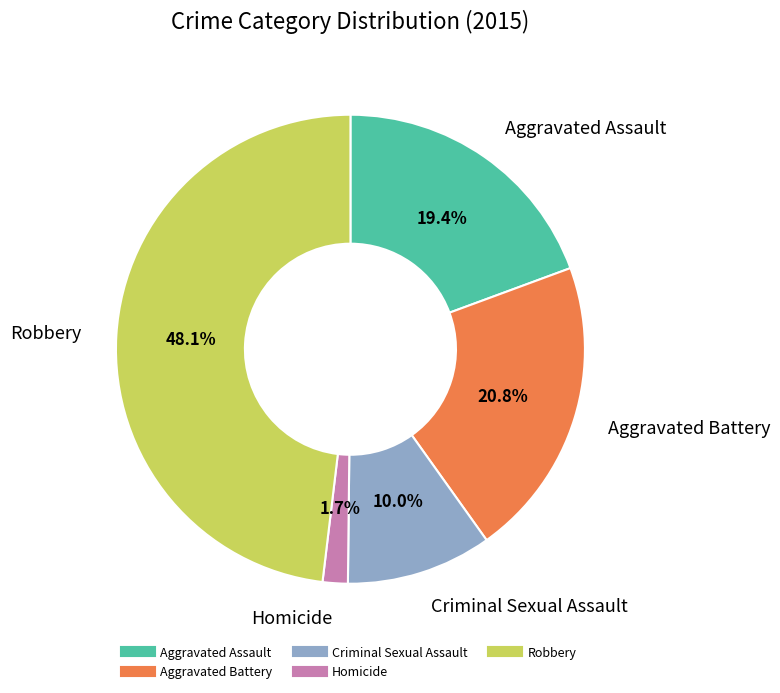

What is the total percentage of Robbery and Aggravated Battery?

68.9%